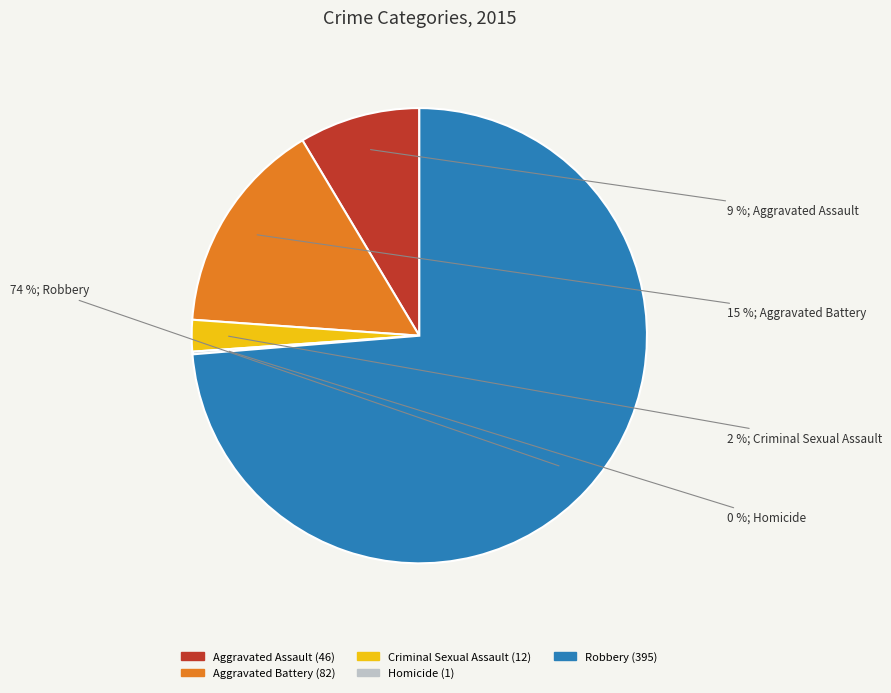

To the nearest percent, what portion does Criminal Sexual Assault represent?

2%